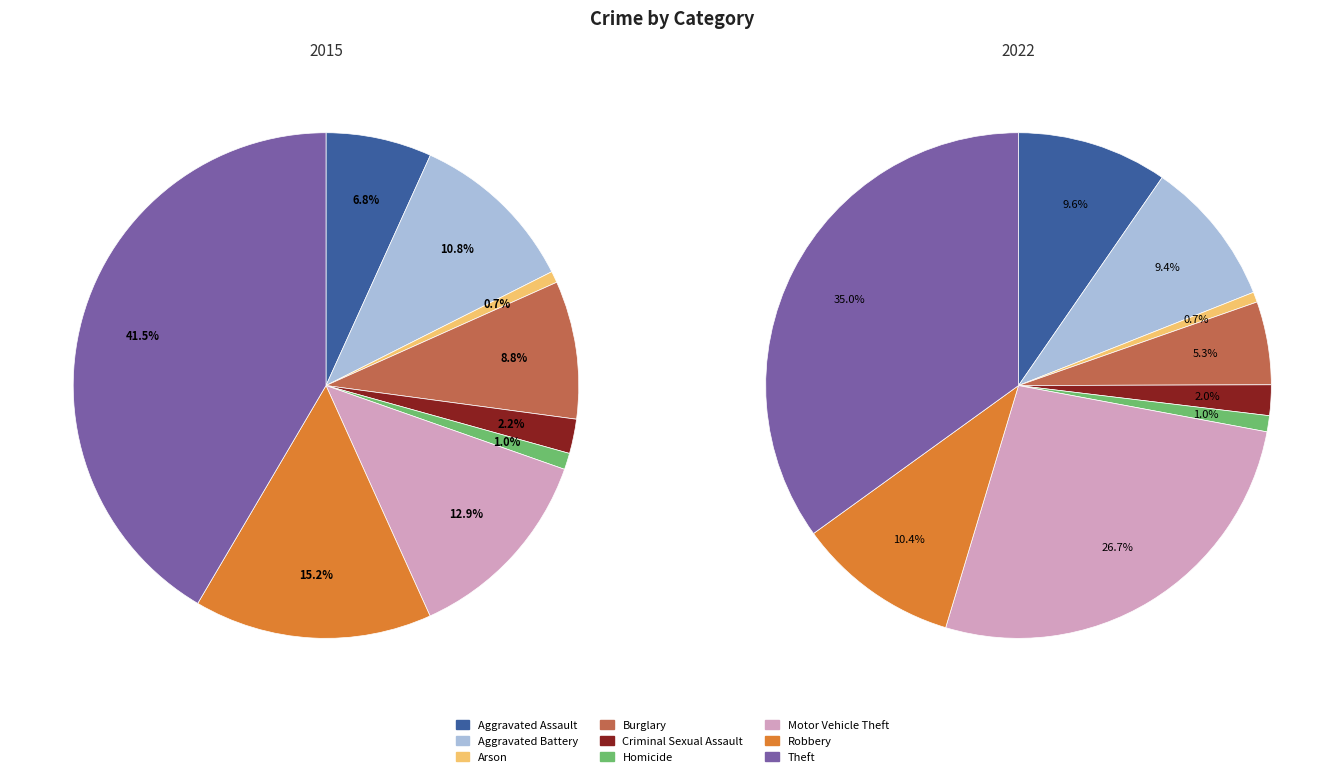

Rank the series by their maximum value, from highest to lowest.

values_2015, values_2022